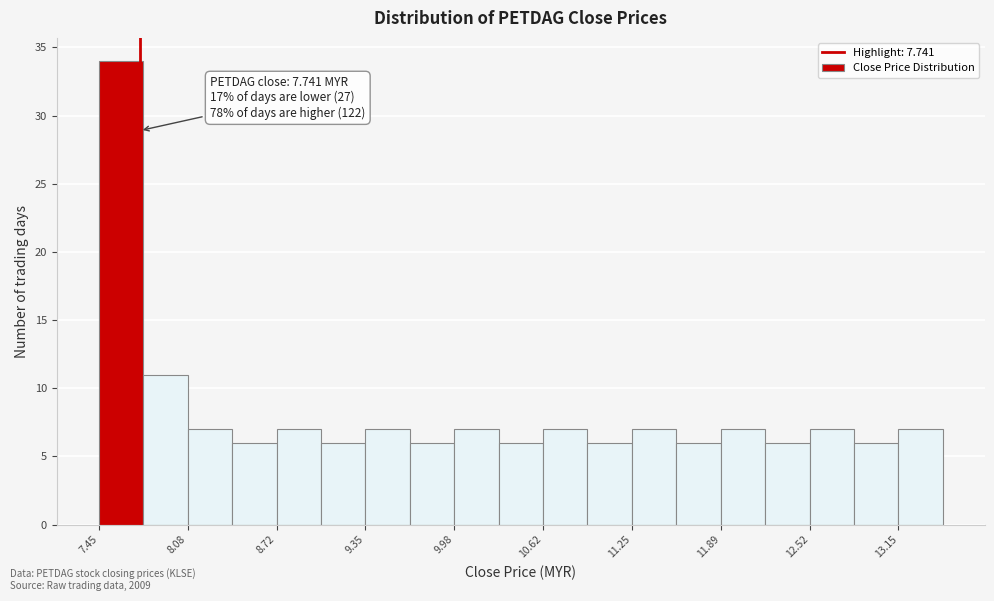

Read against the x-axis, roughly where is the centre of the tallest bar?

7.6